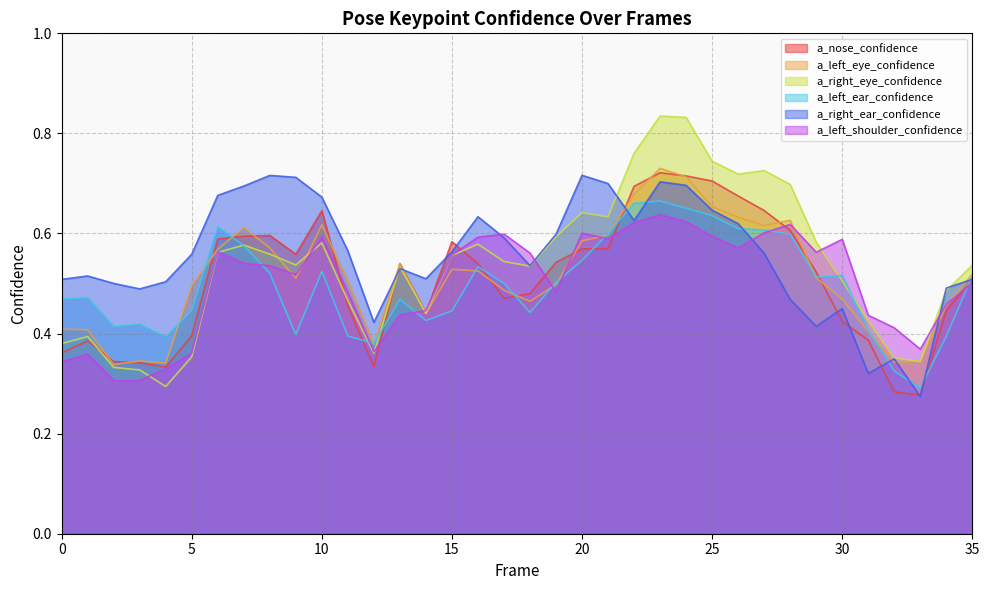

At which label is a_left_ear_confidence closest to 0?

33